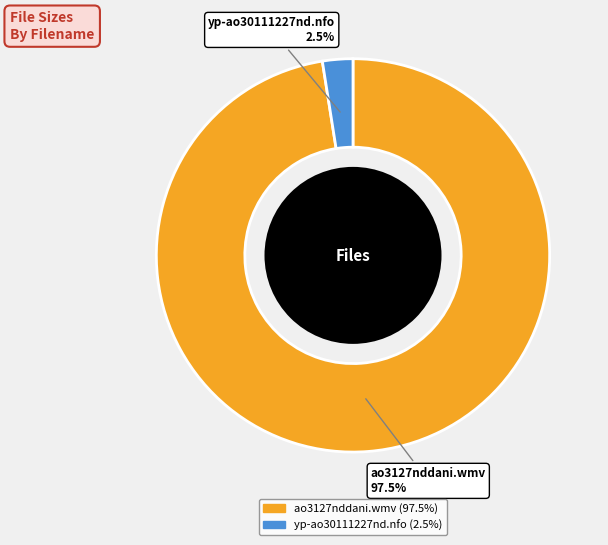

Does ao3127nddani.wmv represent more than half of the total?

Yes